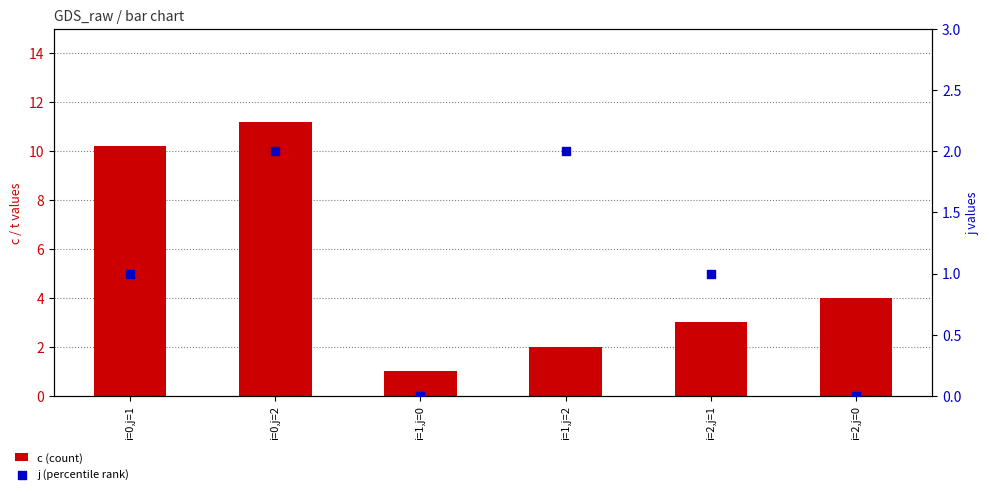

At which category is the sum across all series the highest?

i=0,j=2